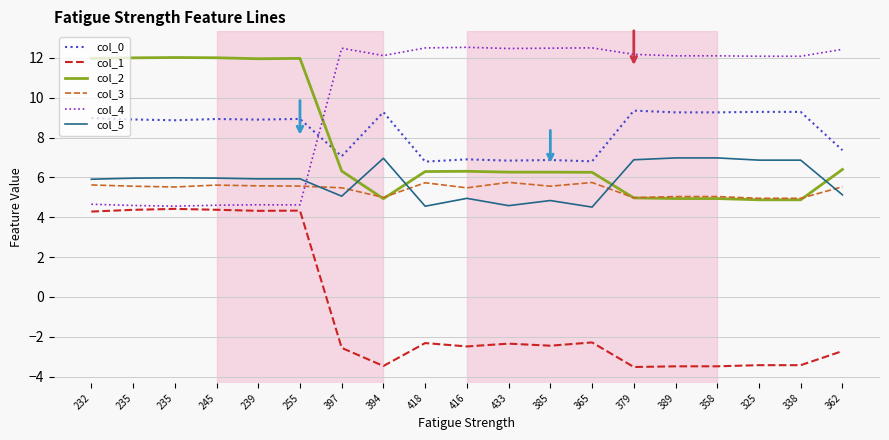

At which label does col_3 reach its peak?

433